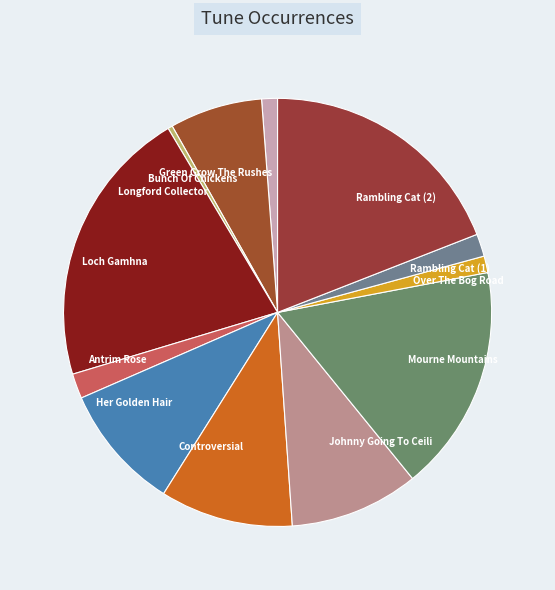

How many segments does this pie chart have?

12